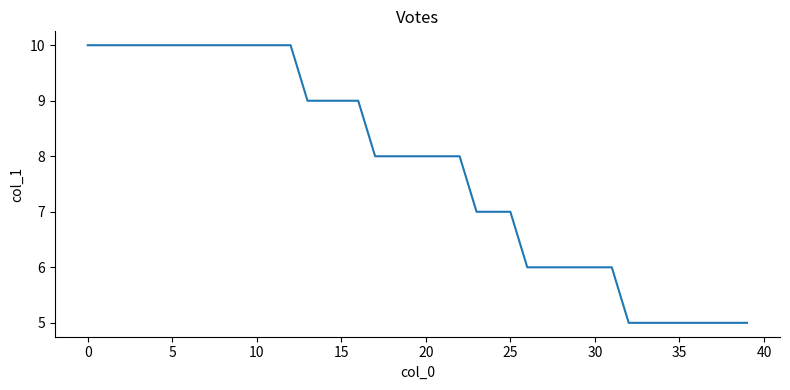

What is the greatest value displayed?

10